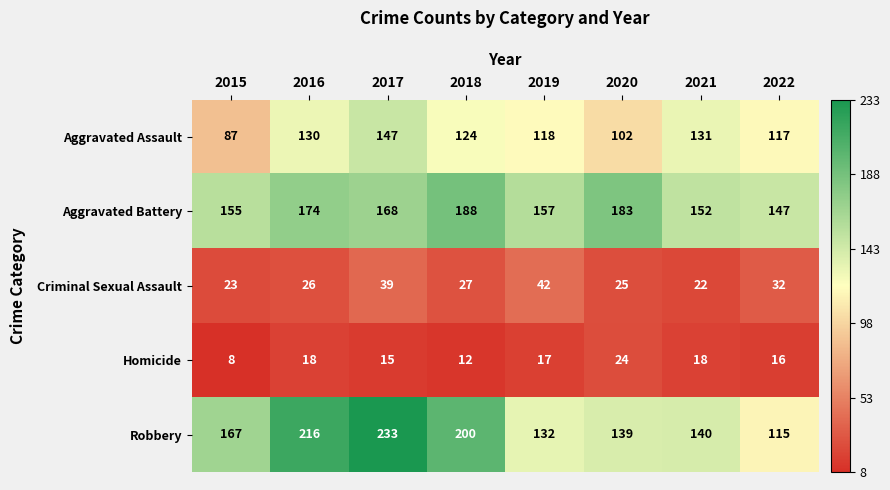

What is the sum of all Robbery values?

1342